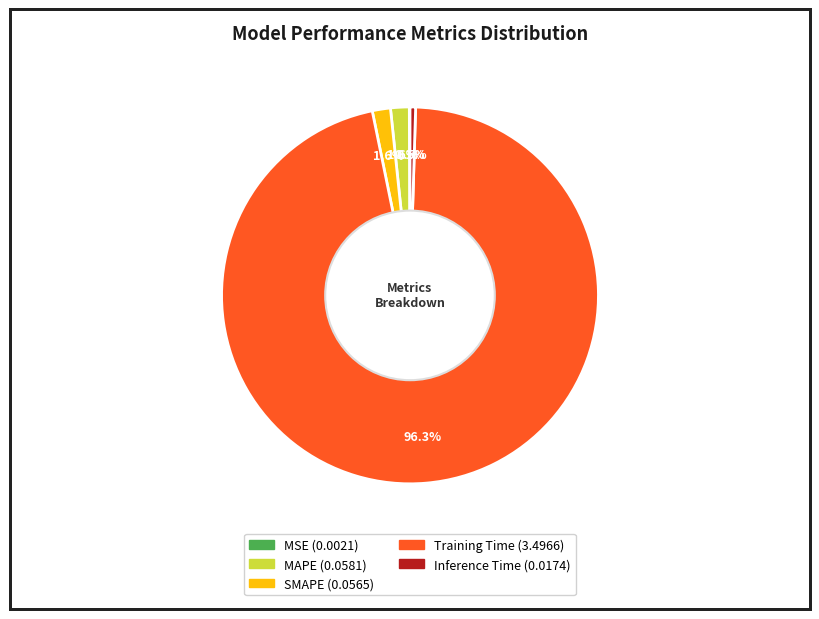

Which slice represents more than half of the pie?

Training Time